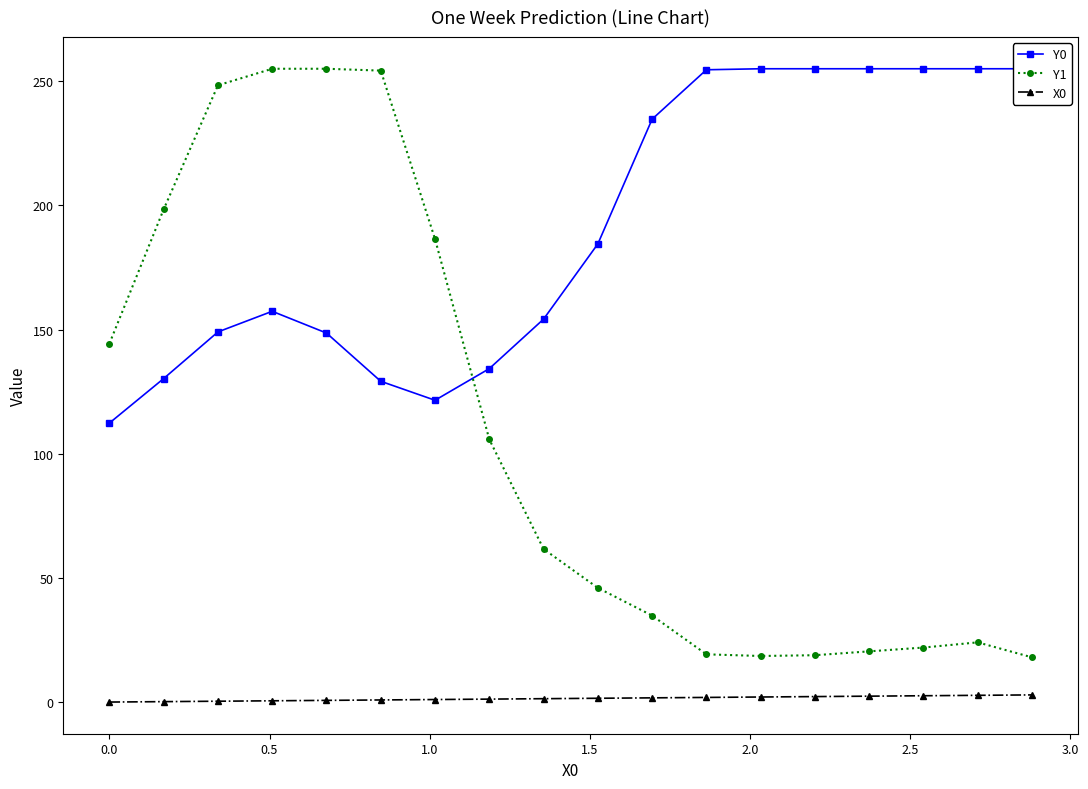

What is the value of the Y1 point at the 5th from the left?

255.0